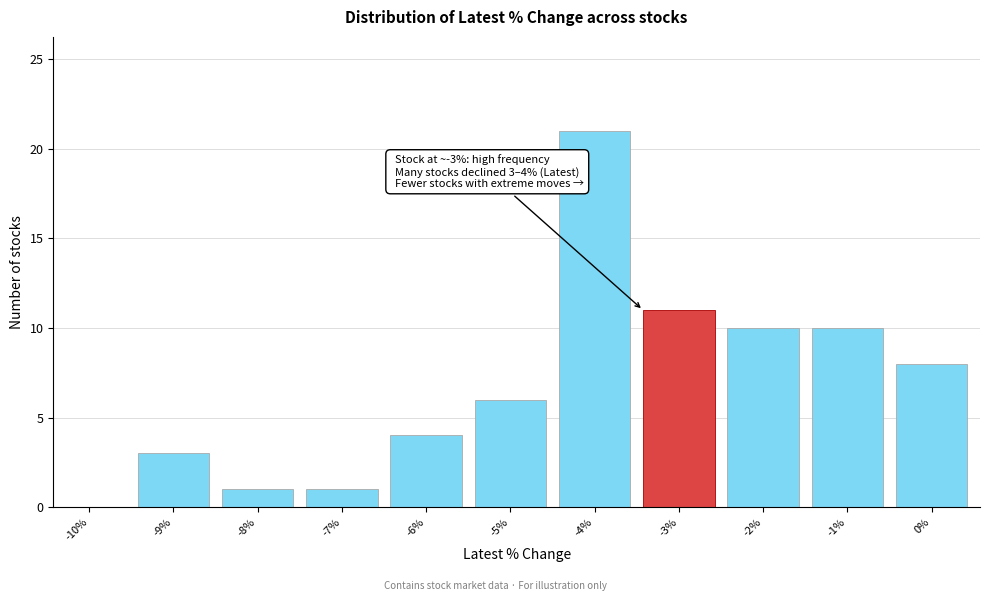

Reading right to left, transcribe all the data shown in this chart.

0%=8	-1%=10	-2%=10	-3%=11	-4%=21	-5%=6	-6%=4	-7%=1	-8%=1	-9%=3	-10%=0